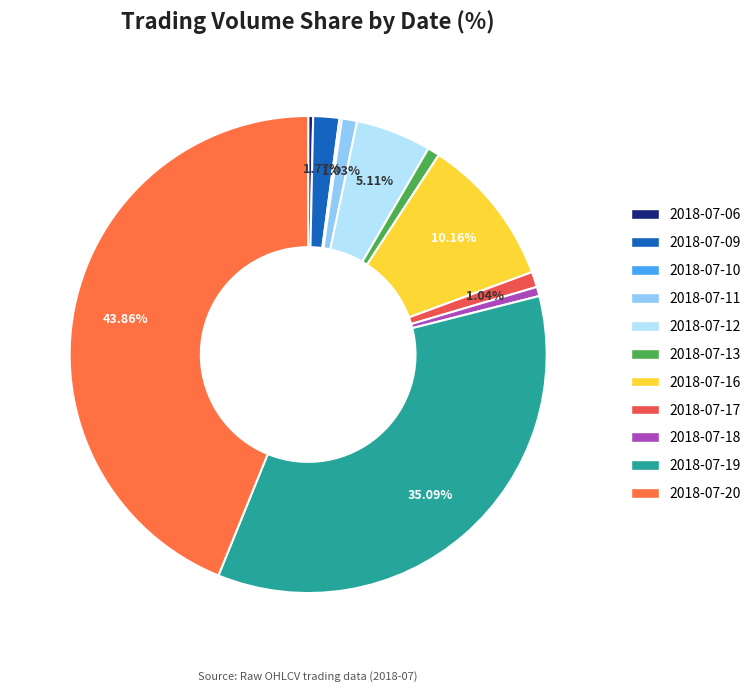

How many segments does this pie chart have?

11